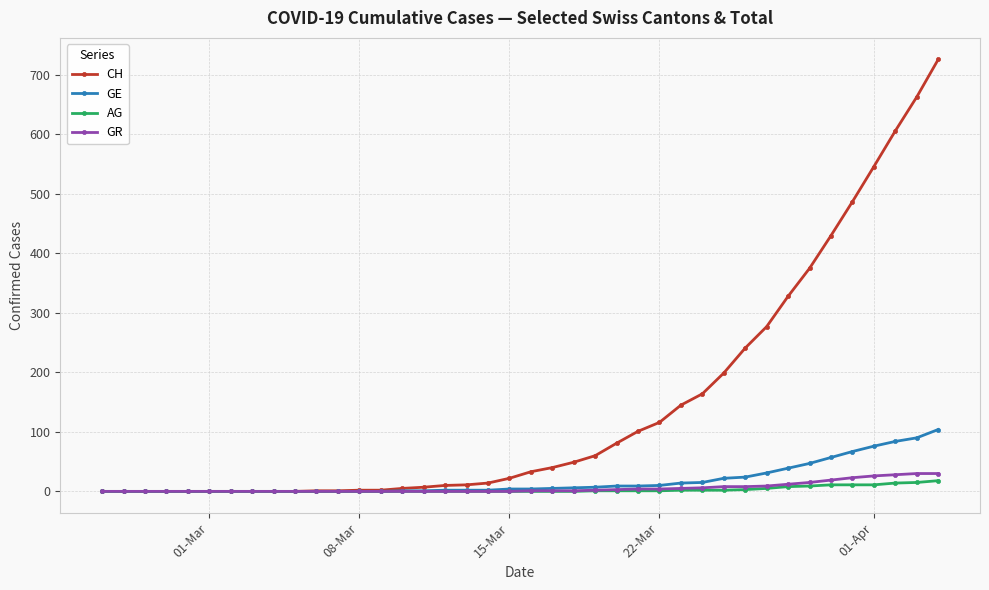

How many data points in CH are less than 33?

20